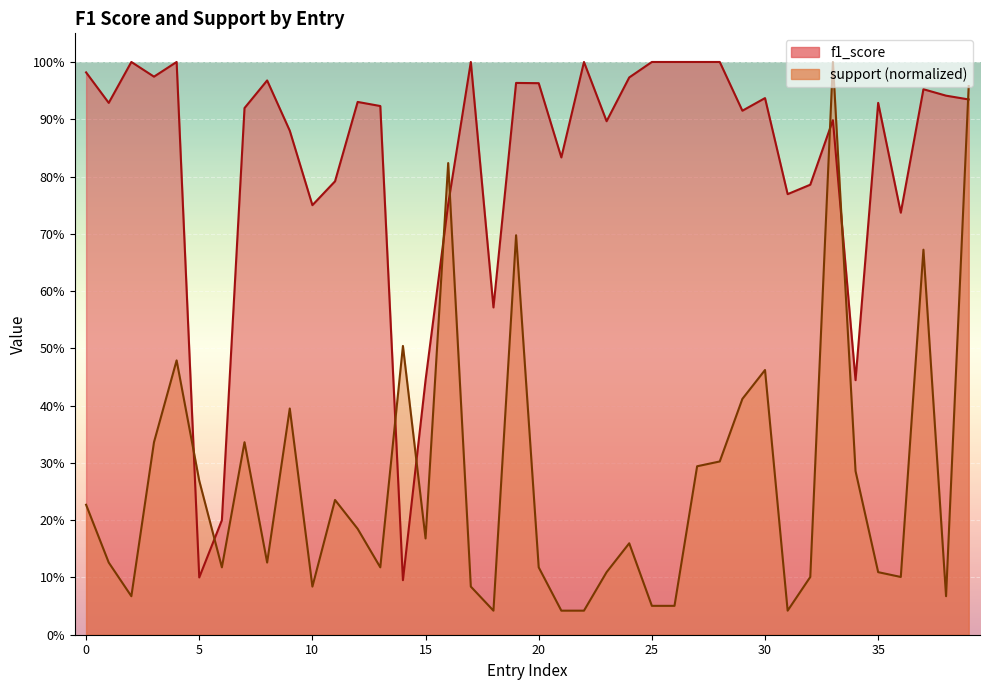

What is the average value of the f1_score series?

0.8